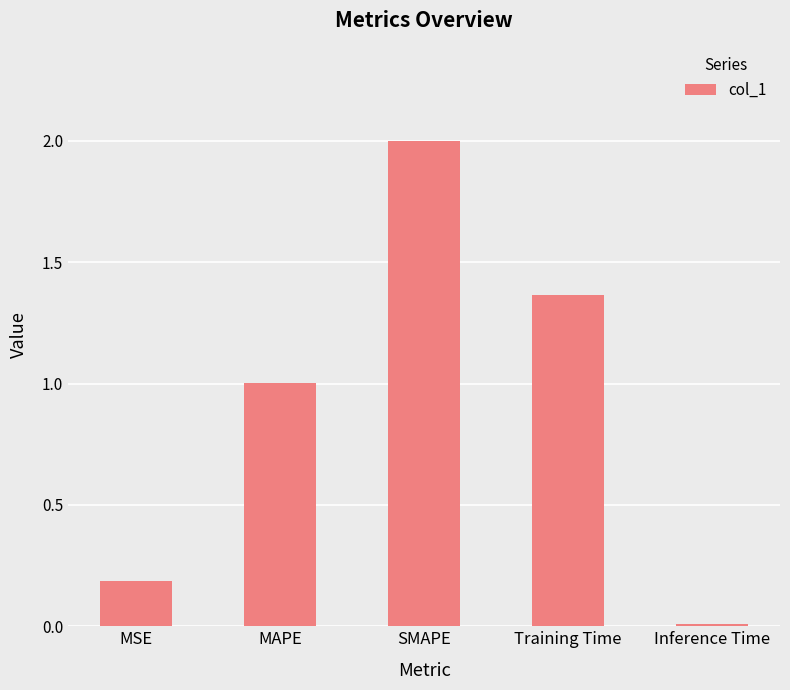

What is the label of the 4th bar from the left?

Training Time